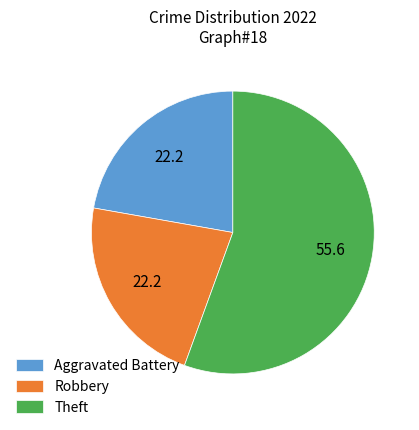

Combined, do Robbery and Aggravated Battery account for over 50%?

No